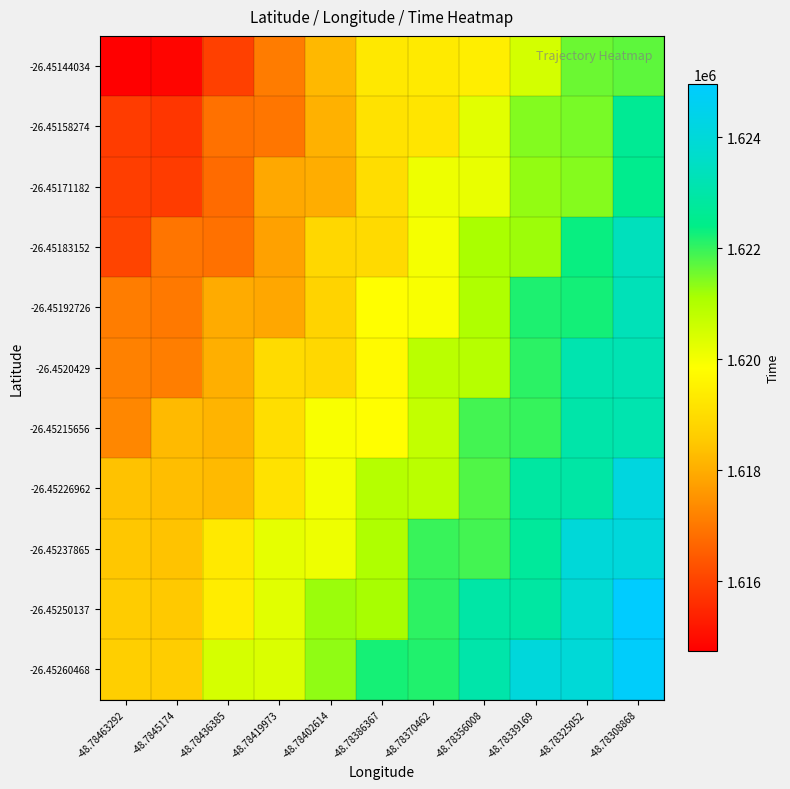

What is the difference between the highest and lowest values at -48.78339169?

3547.5